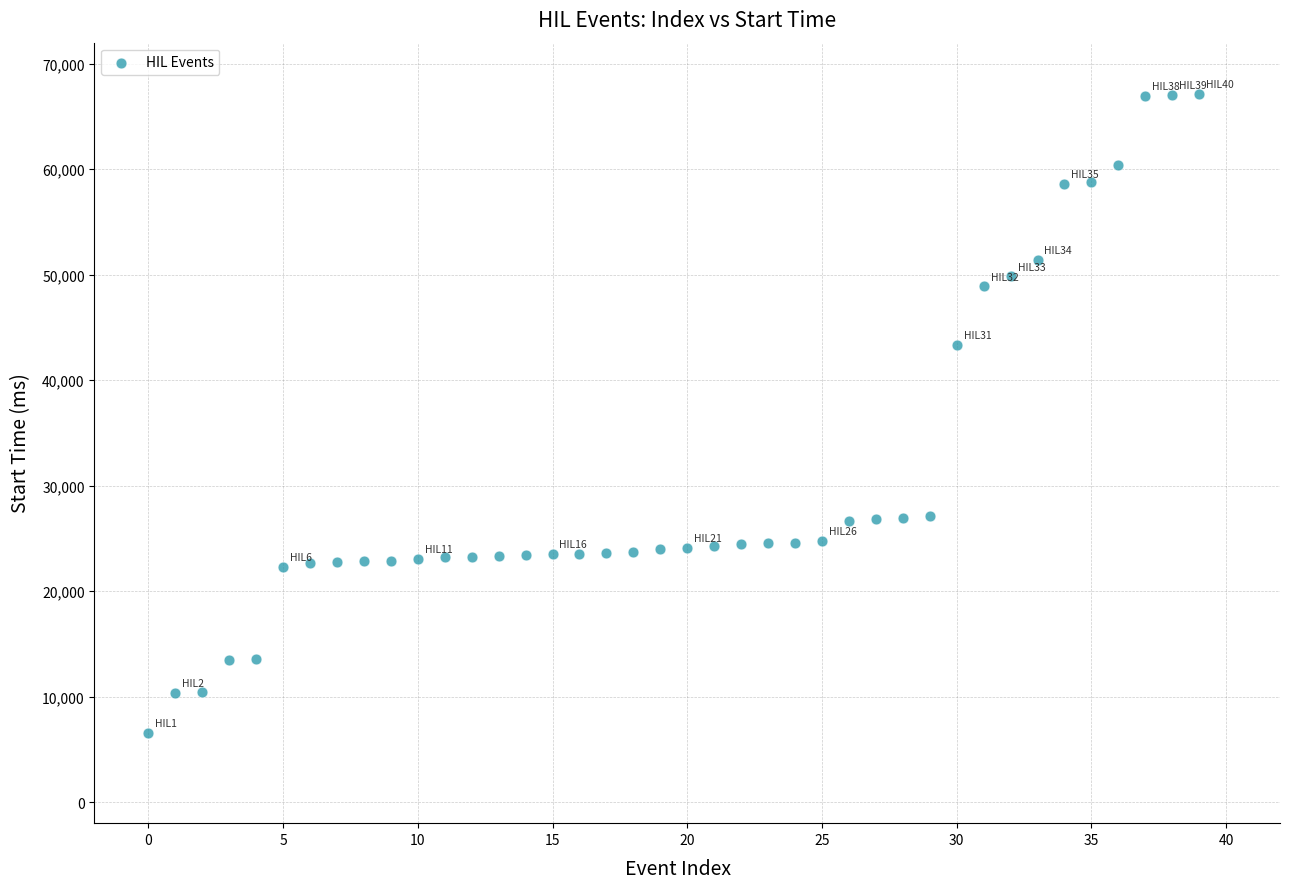

What Y value in the scatter plot is closest to 36875?

43366.5